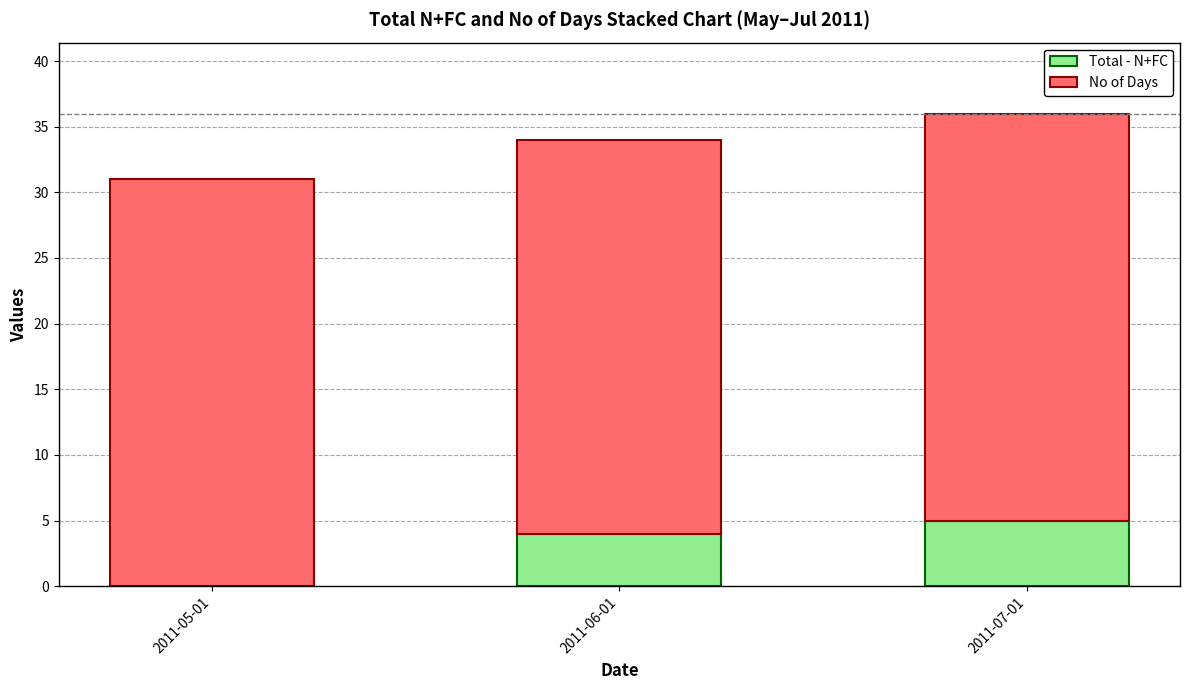

What is the sum of the Total - N+FC values at 2011-07-01 and 2011-05-01?

5